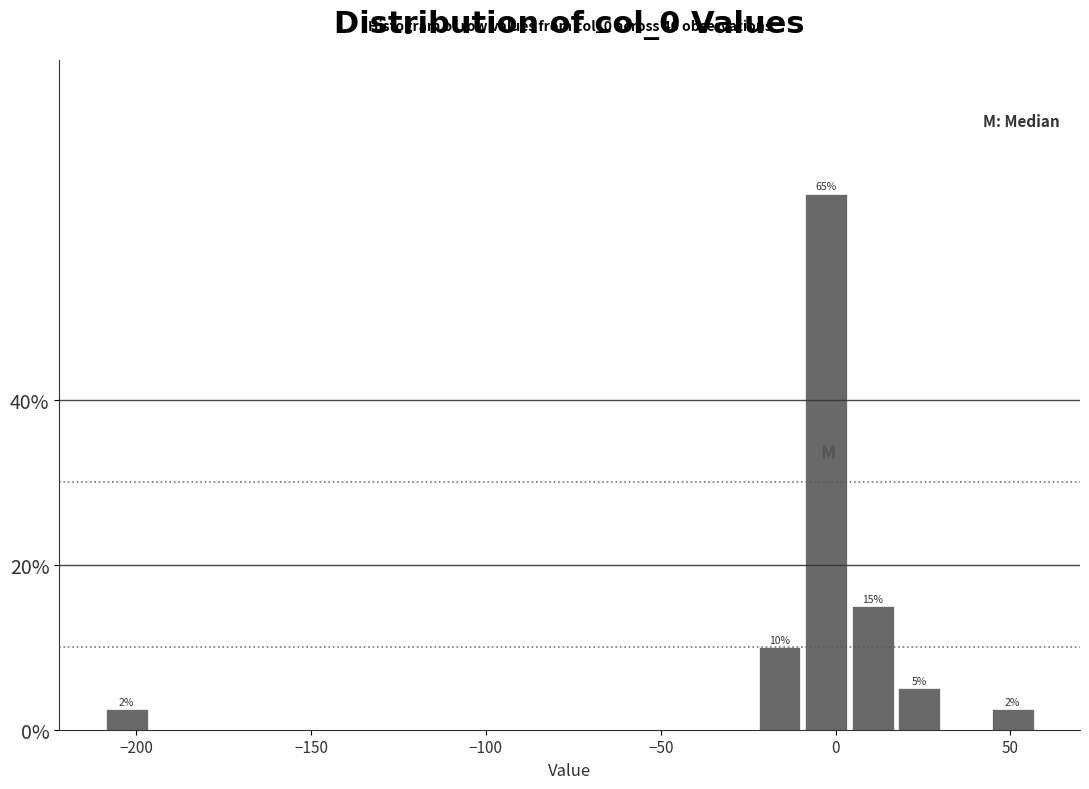

Around what value on the x-axis is the tallest bar? Give the approximate position of its centre, as read against the axis.

-5